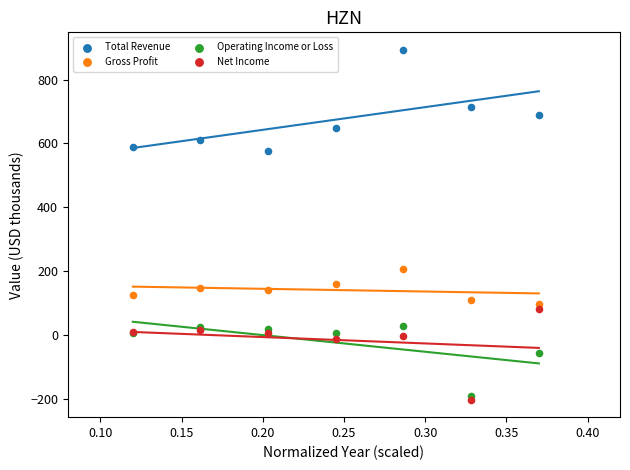

Which series contains the lowest Y value?

Net Income